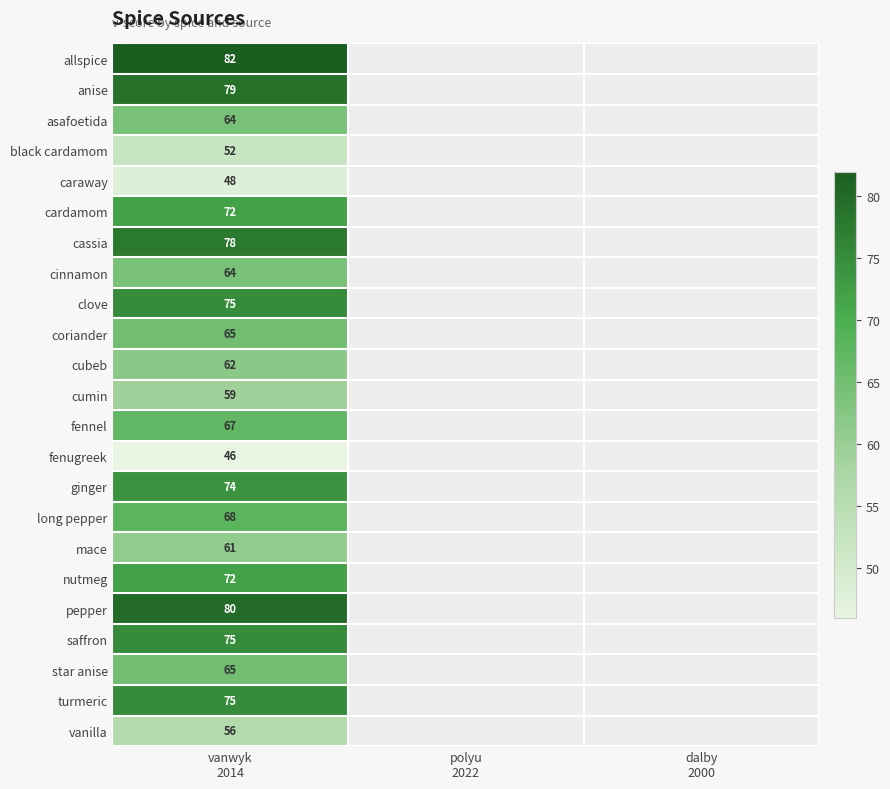

List the labels in order of fenugreek value, largest first.

vanwyk 2014, polyu 2022, dalby 2000